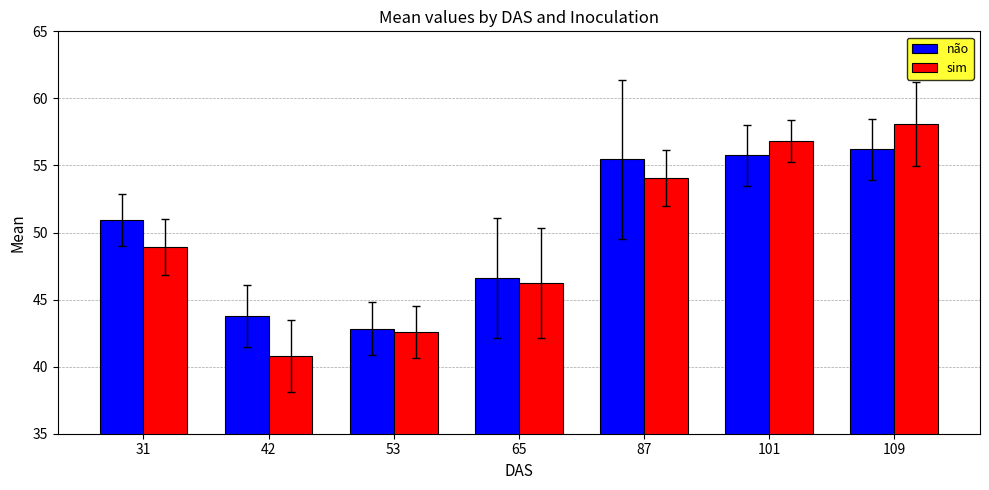

Is it true that sim equals 66.6 at 65?

False